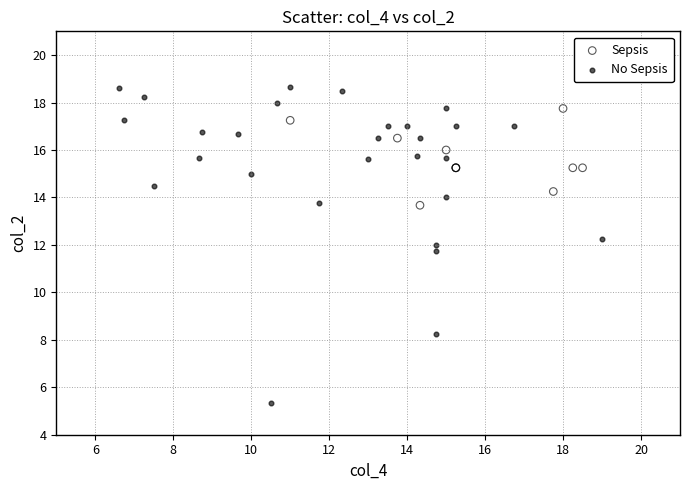

Which series reaches the minimum Y coordinate?

No Sepsis